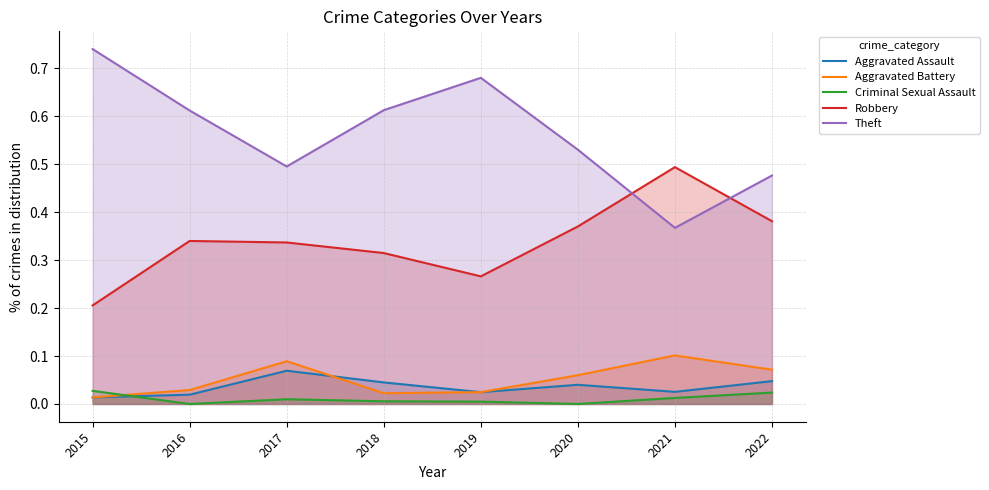

What is the value of the Theft point at the 7th from the left?

0.4